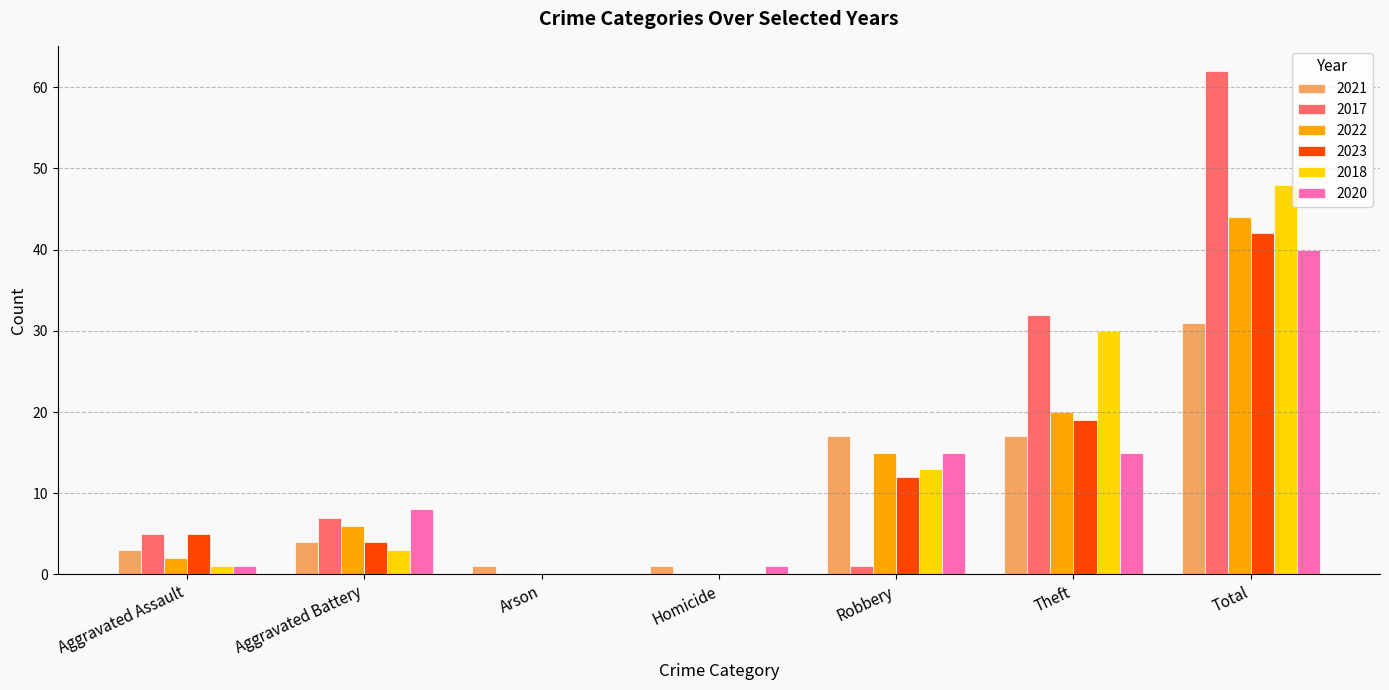

Which series has the widest spread of values?

2017